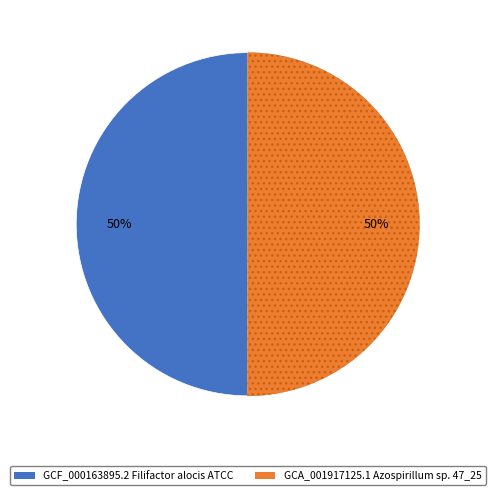

How many slices are in this pie chart?

2